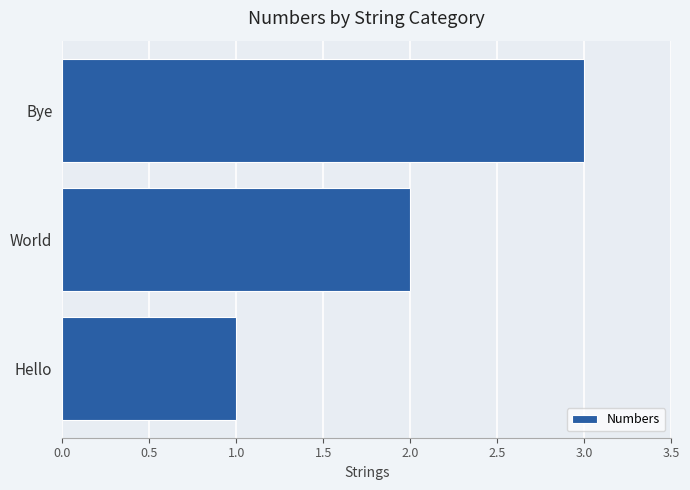

List the labels in order of value, smallest first.

Hello, World, Bye